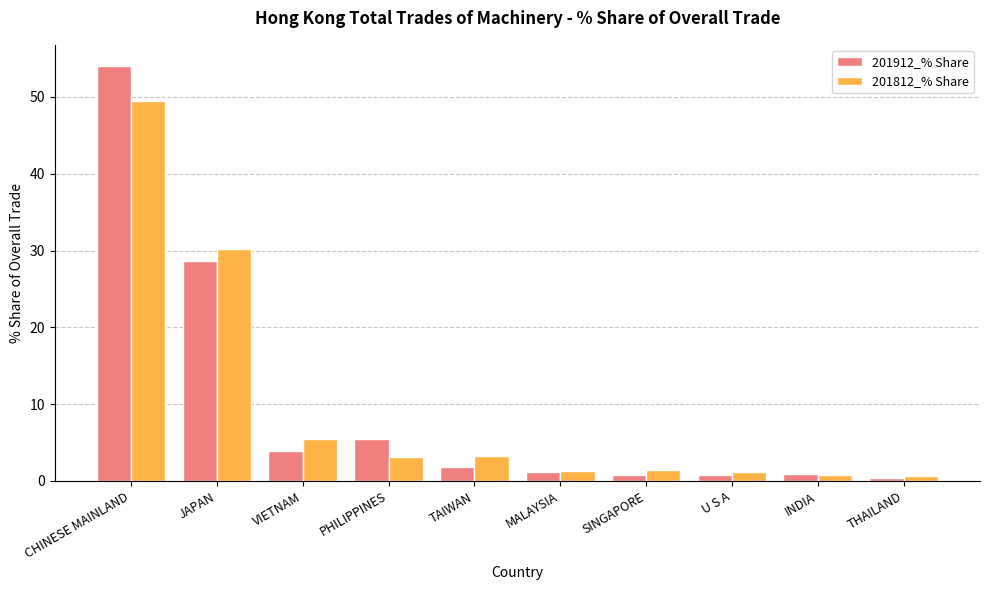

Which series has the widest spread of values?

201912_% Share